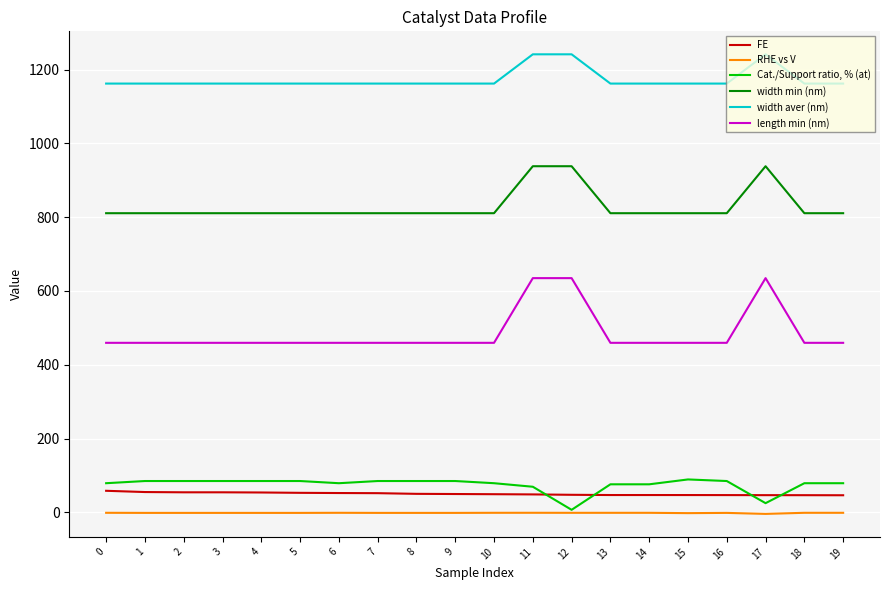

List the series in order of their peak value, lowest first.

RHE vs V, FE, Cat./Support ratio, % (at), length min (nm), width min (nm), width aver (nm)